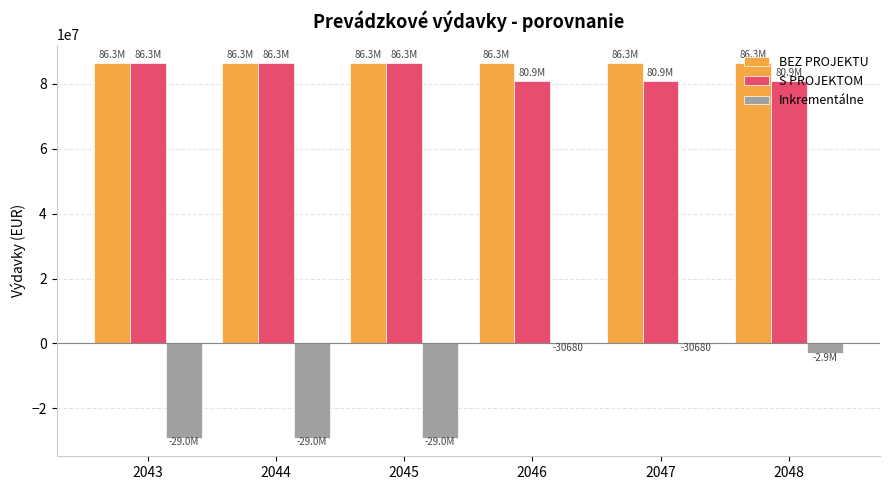

What is the sum of the BEZ PROJEKTU values at 2044 and 2047?

172698360